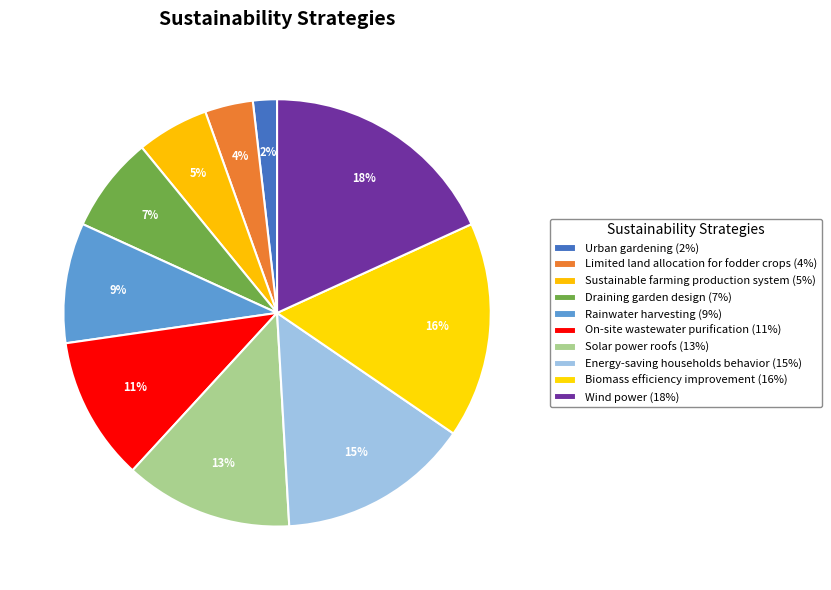

How many slices are in this pie chart?

10